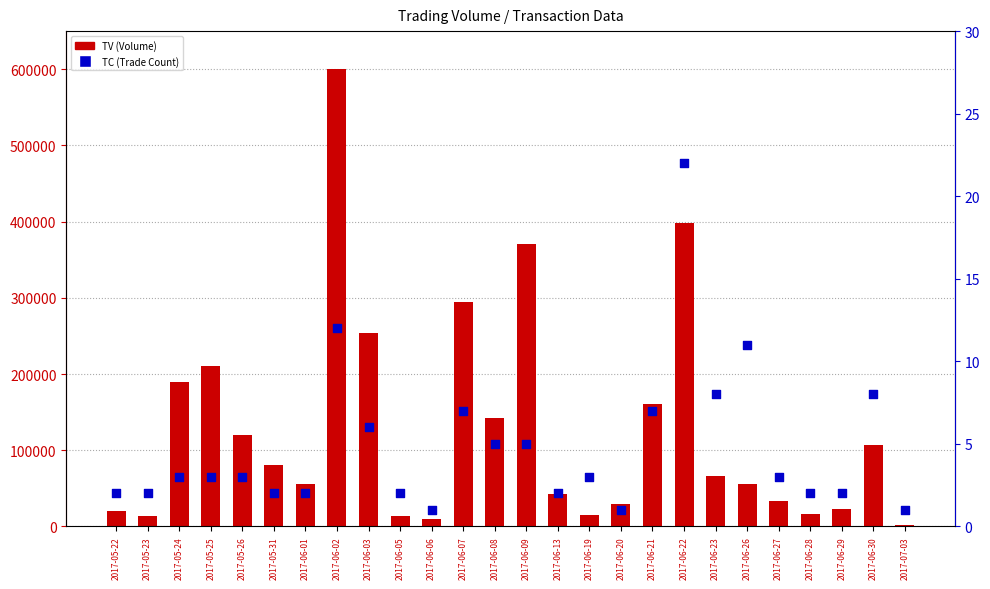

Which series has the largest total across all categories?

TV (Volume)